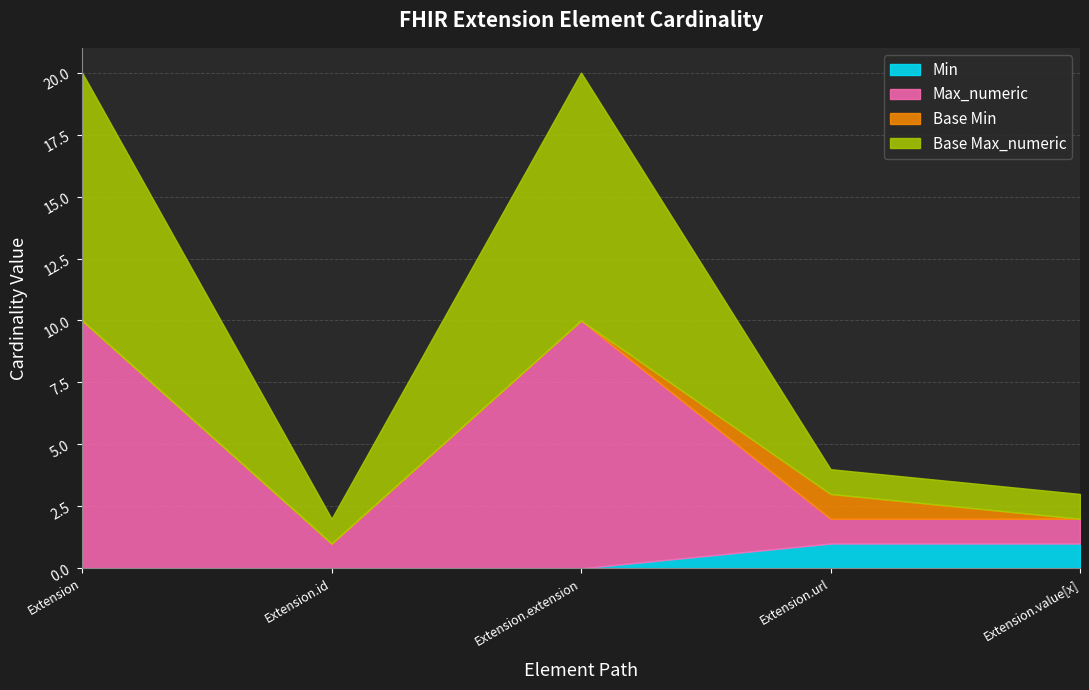

True or false: Base Min has more than 2 points higher than both neighbors.

False